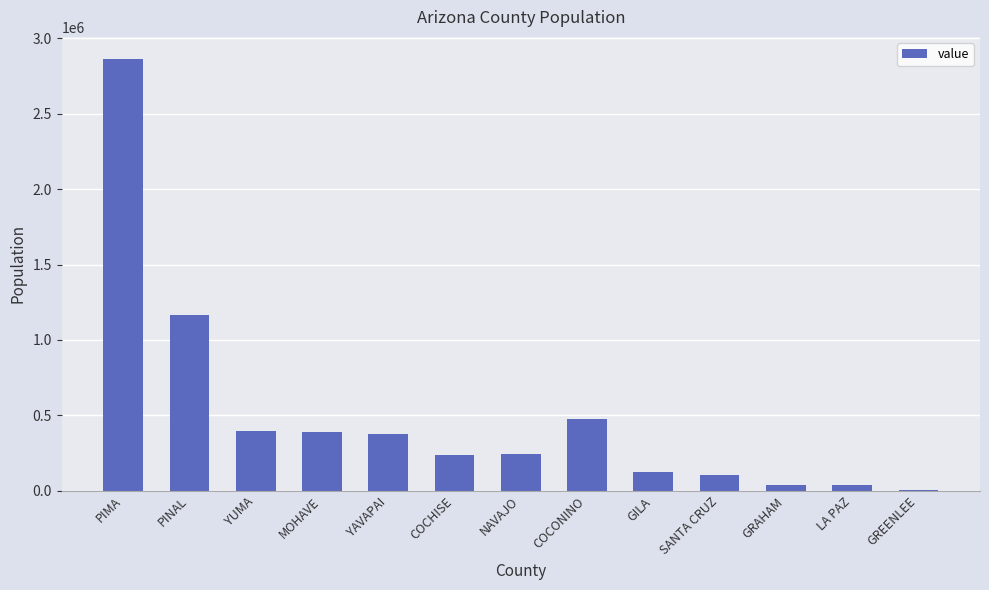

At which category does the chart reach its peak across all series?

PIMA